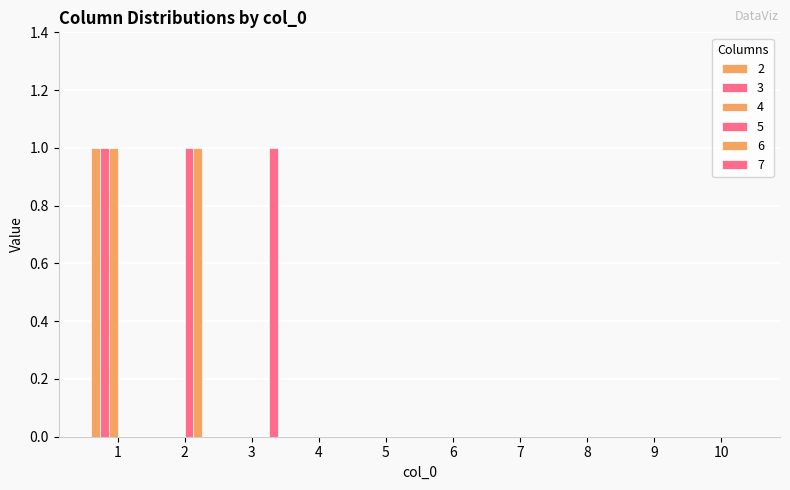

Count the number of categories in the chart.

10